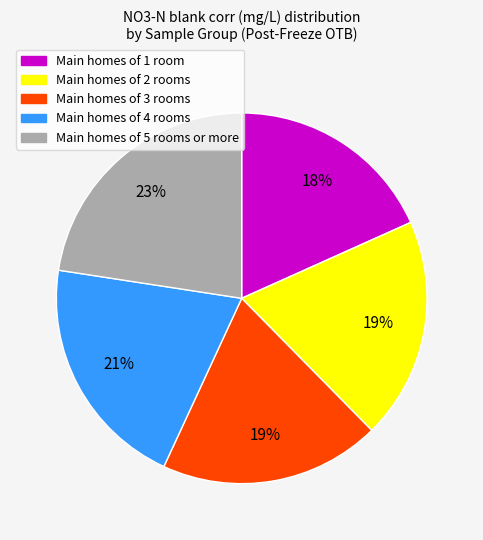

Count the number of slices in the pie.

5